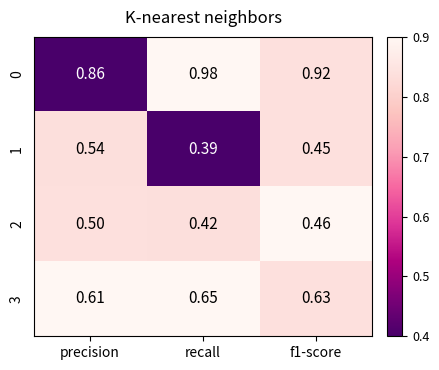

Where is 2 nearest to the value 0?

recall